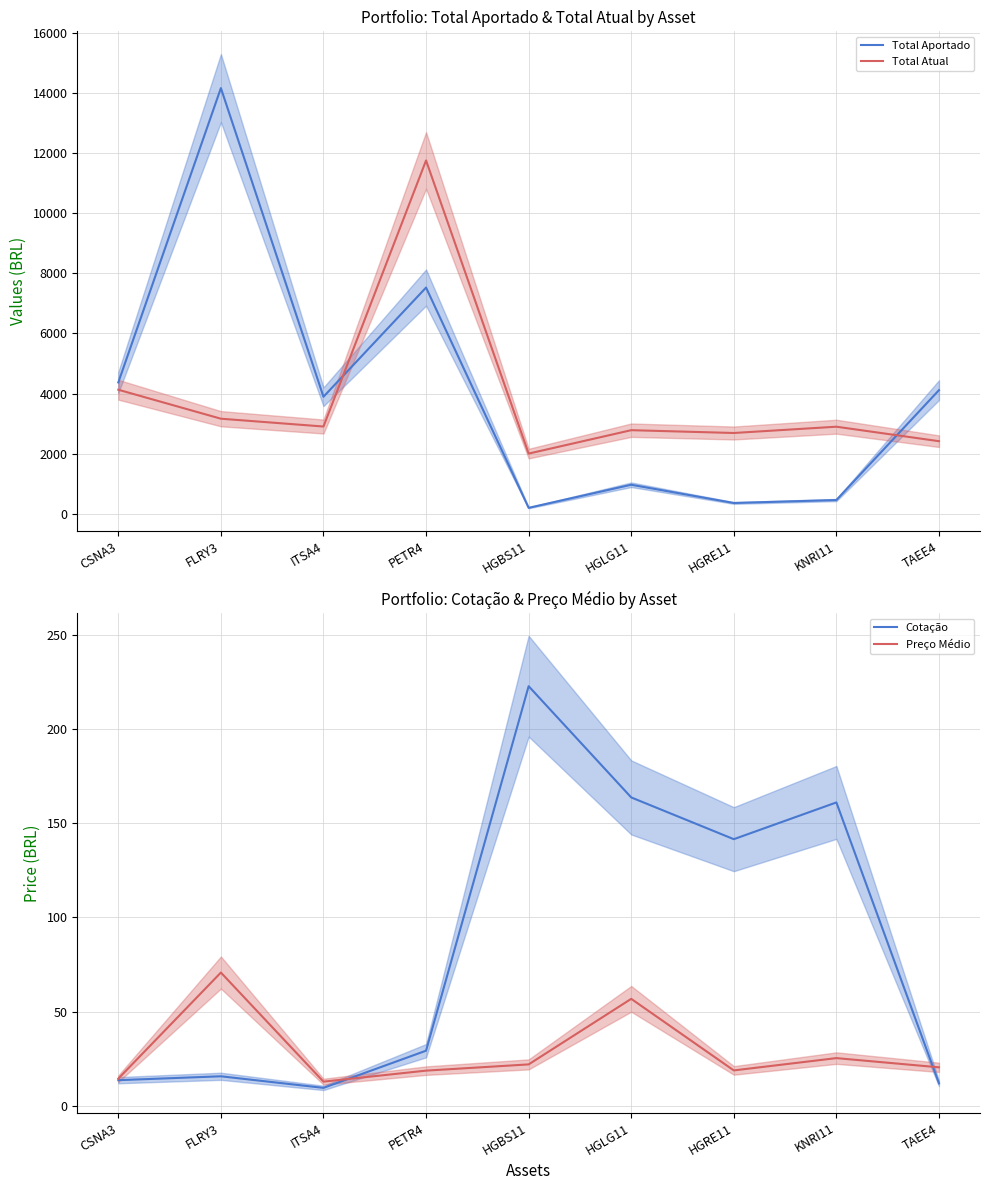

Where is the first local minimum for Preço Médio?

ITSA4